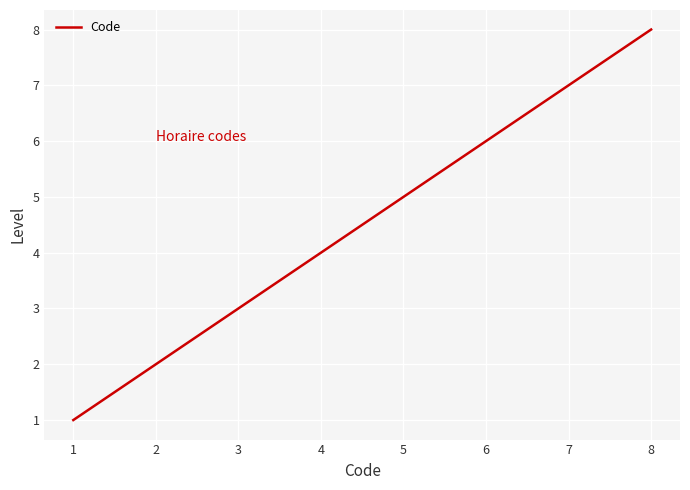

How many values are below 5?

4